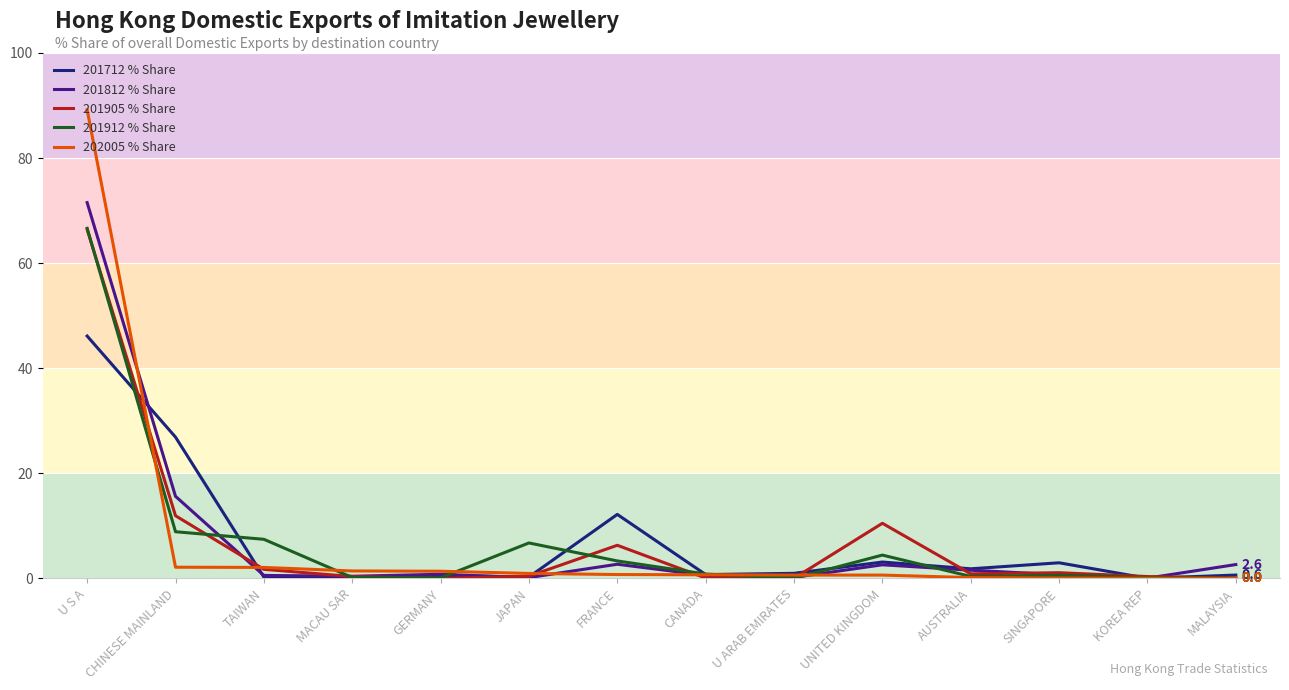

At which category is the sum across all series the highest?

U S A